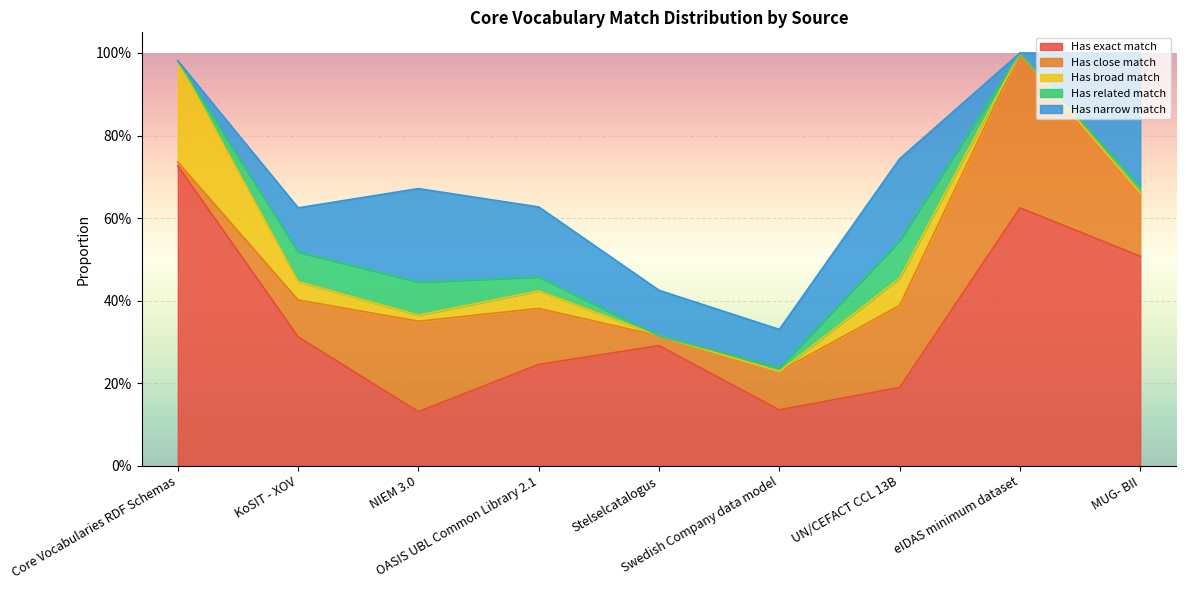

Between NIEM 3.0 and Core Vocabularies RDF Schemas, which is larger?

Core Vocabularies RDF Schemas